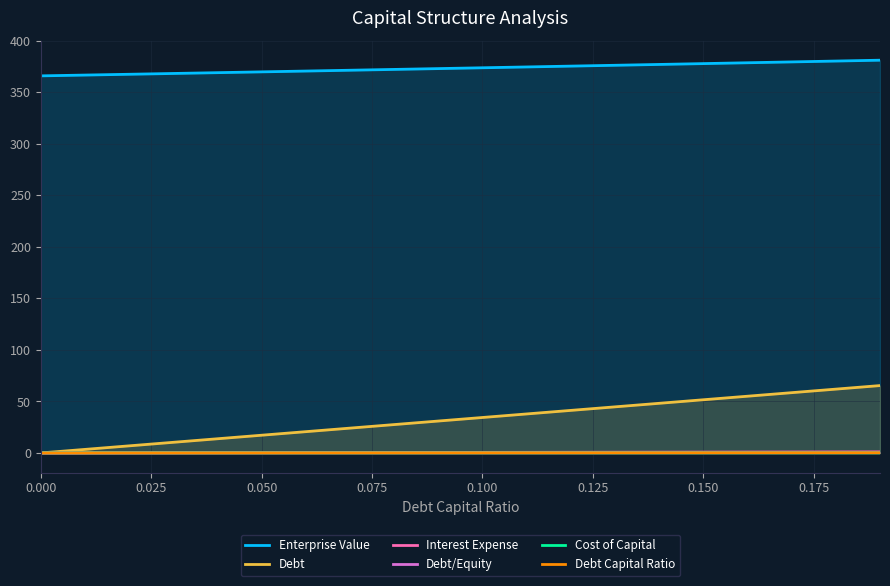

At which category is the sum across all series the highest?

19